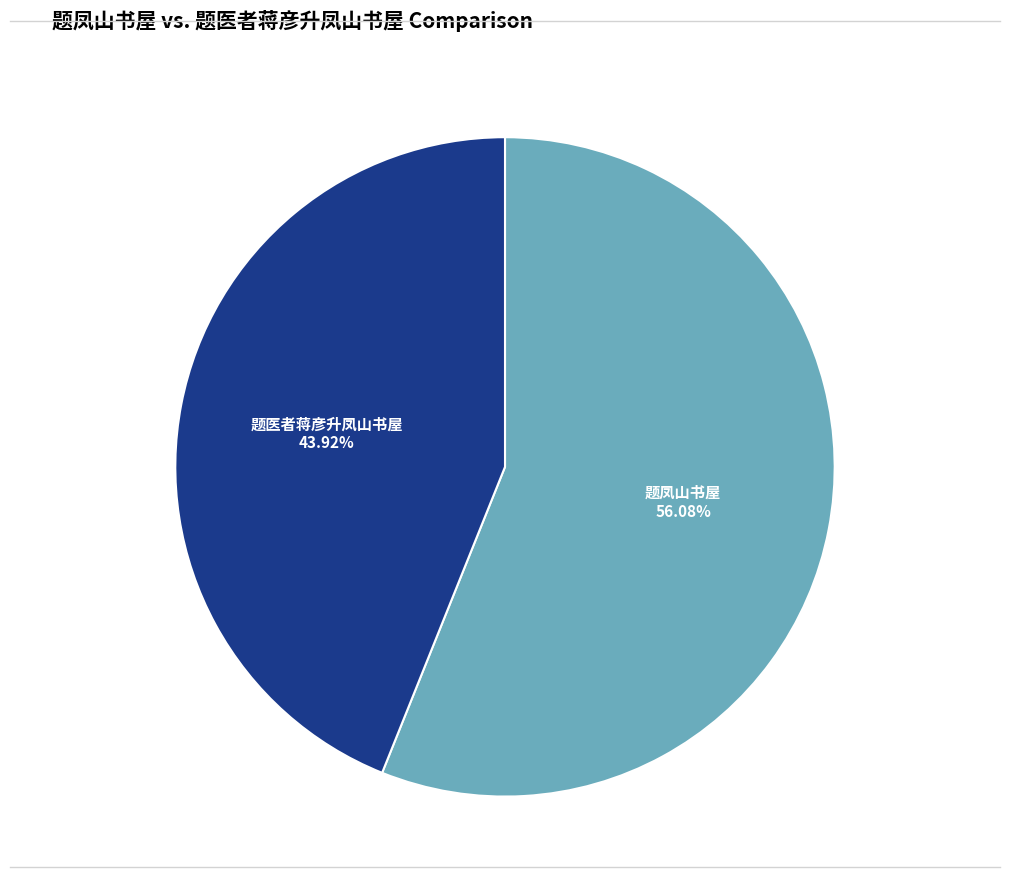

Between 题医者蒋彦升凤山书屋 and 题凤山书屋, which is larger?

题凤山书屋